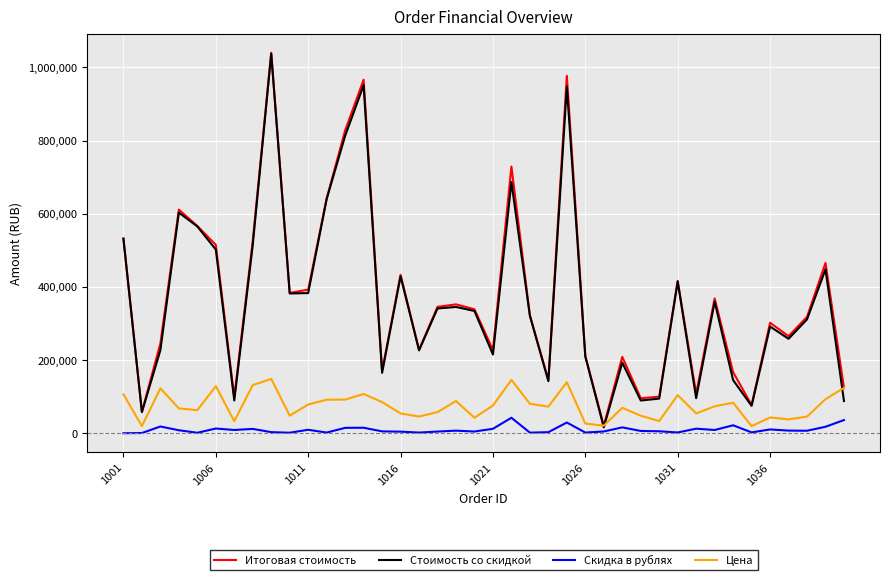

What are all the series names shown in the legend?

Итоговая стоимость, Стоимость со скидкой, Скидка в рублях, Цена